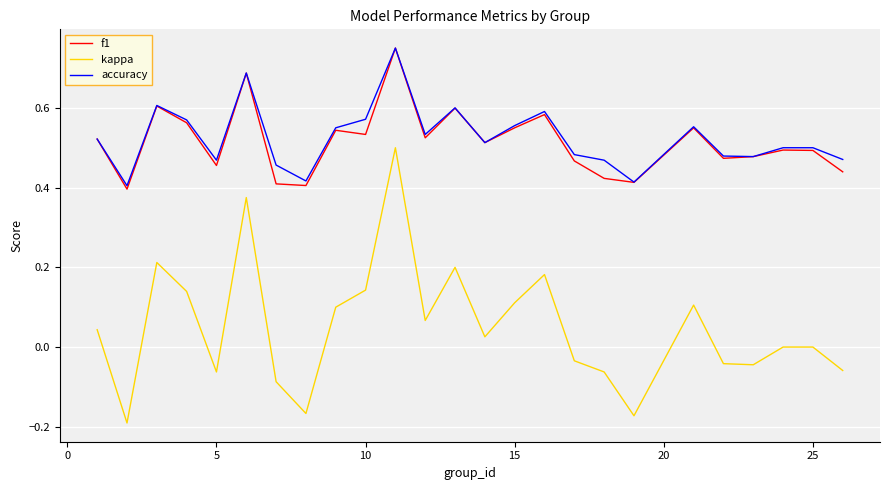

What are all the series names shown in the legend?

f1, kappa, accuracy